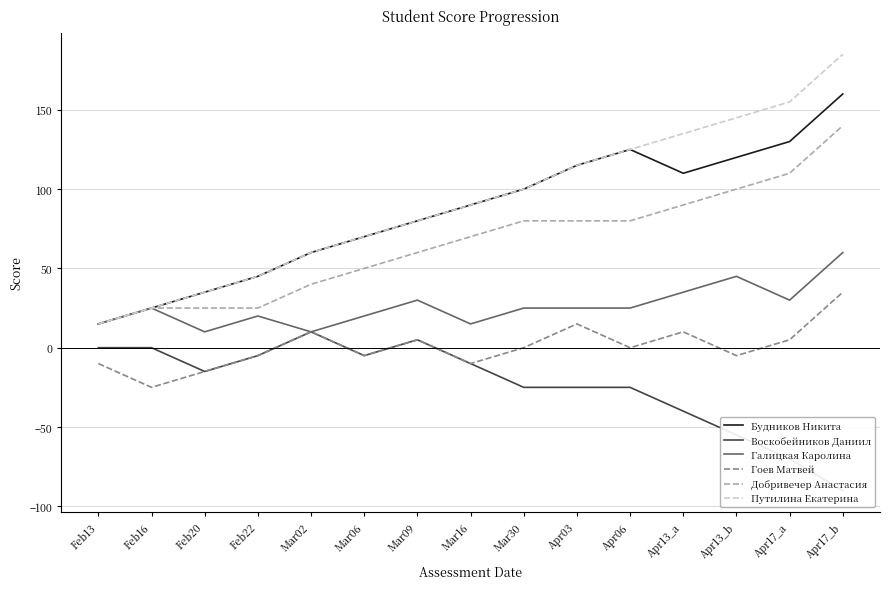

List the series in order of their peak value, lowest first.

Воскобейников Даниил, Гоев Матвей, Галицкая Каролина, Добривечер Анастасия, Будников Никита, Путилина Екатерина